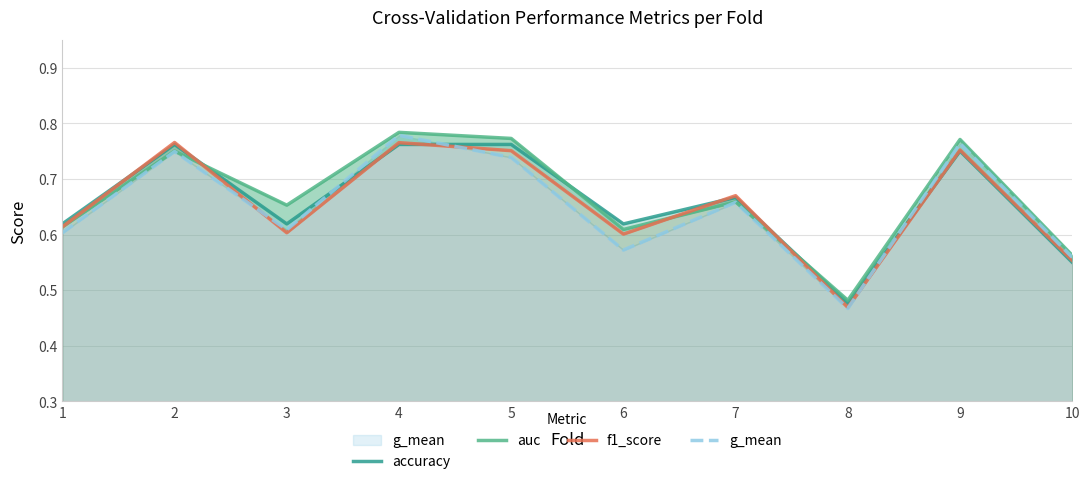

How many series are shown in this chart?

4